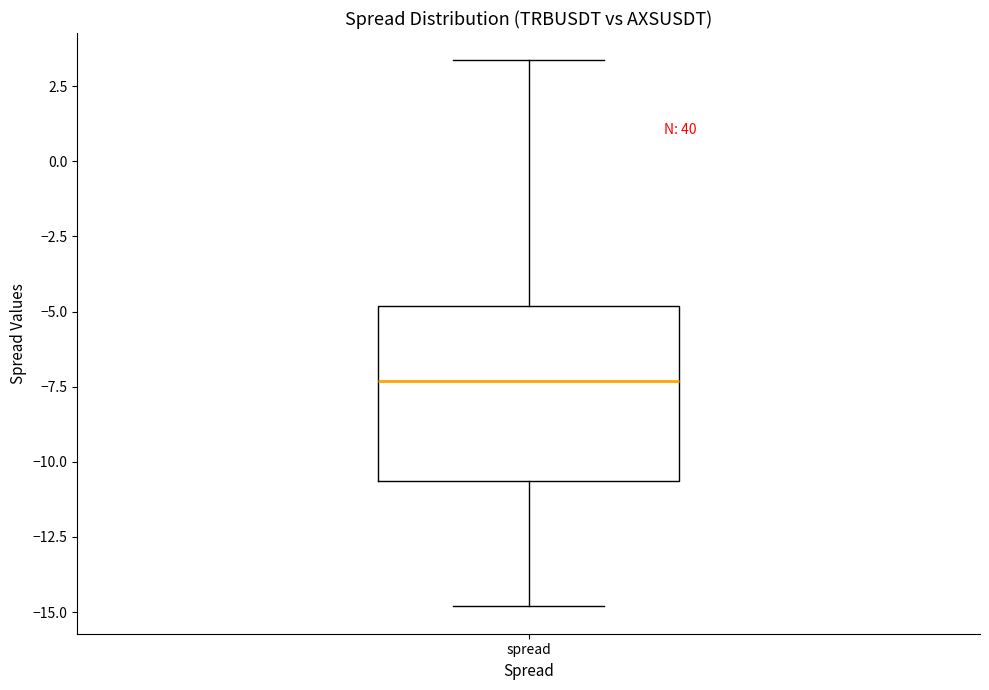

Read this box plot against the y-axis: the position of the median line, the range covered by the box, and the ends of both whiskers. The values are not printed on the chart, so give them approximately, as read against the axis.

median -7.5, box -10.5 to -5.0, whiskers -15.0 to 3.5